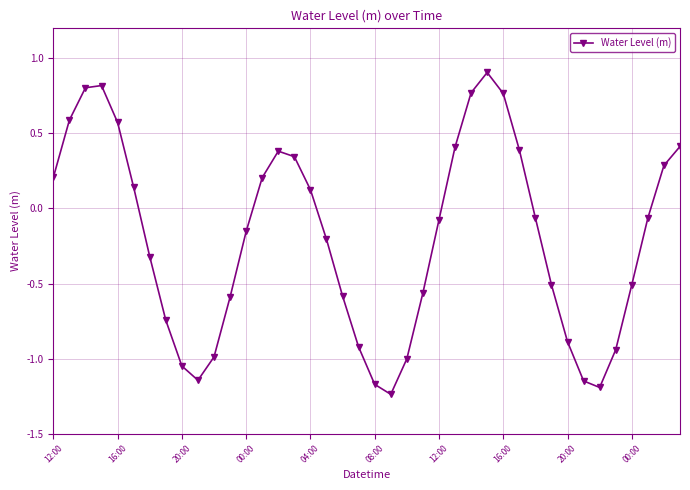

How many series are shown in this chart?

1